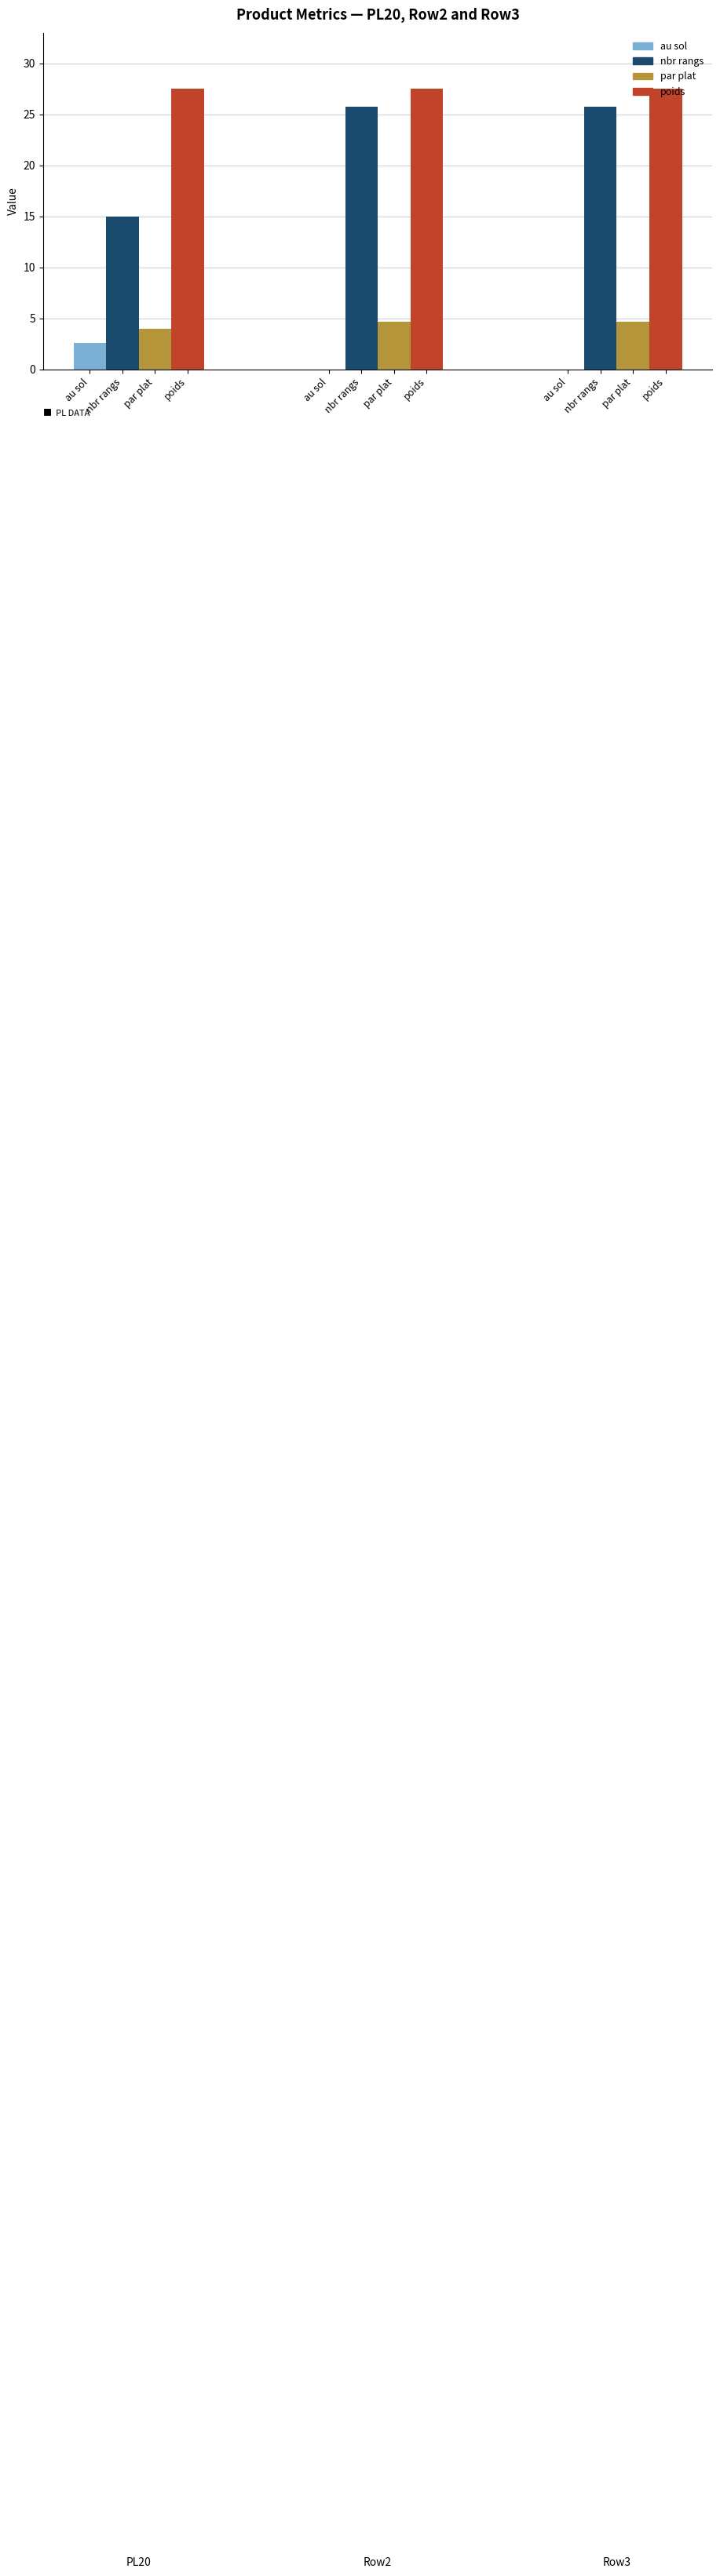

How many groups of bars are there?

3